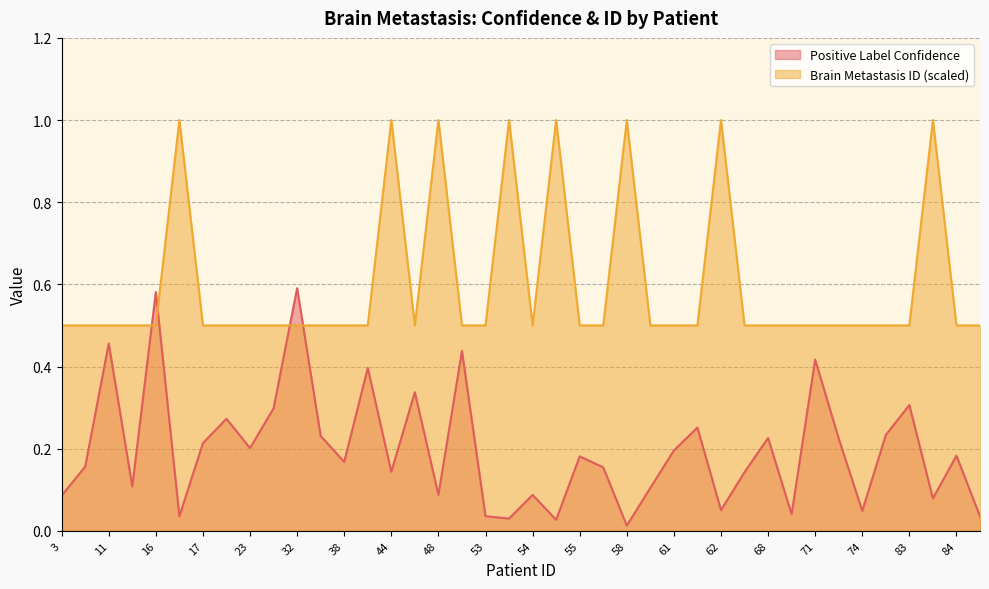

After their last crossing, which series has the higher values: Positive Label Confidence or Brain Metastasis ID?

Brain Metastasis ID